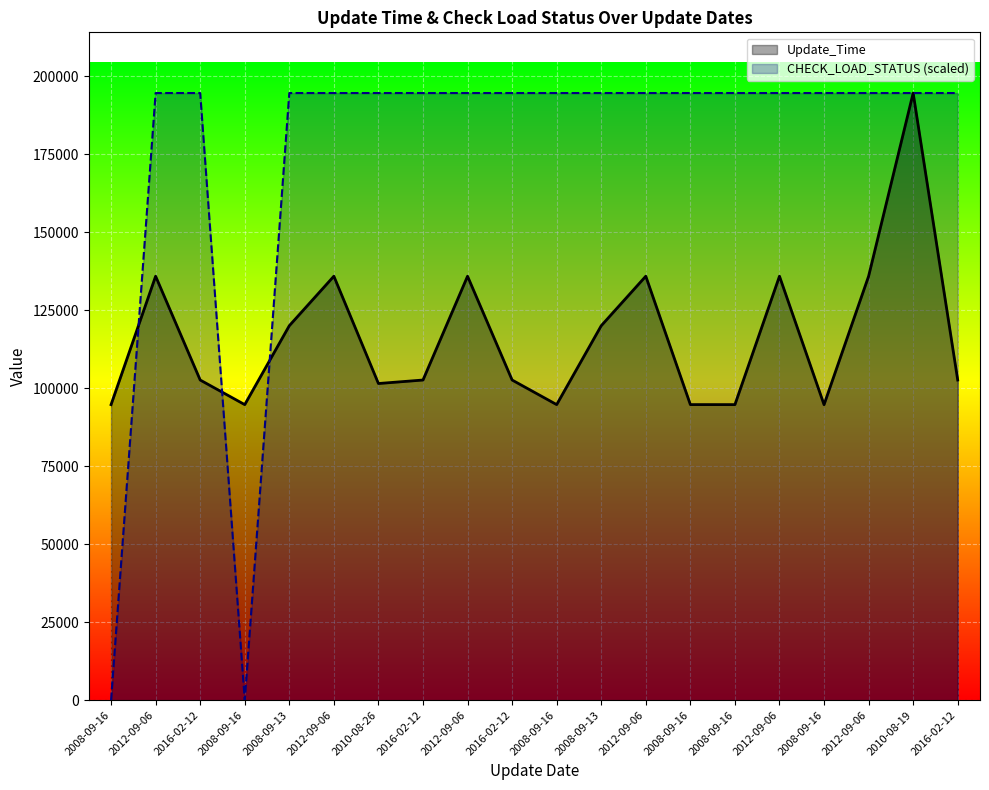

Reading left to right, extract all data points from this chart.

Update_Time: 2008-09-16=94749	2012-09-06=135920	2016-02-12=102640	2008-09-16=94750	2008-09-13=120049	2012-09-06=135920	2010-08-26=101516	2016-02-12=102638	2012-09-06=135917	2016-02-12=102638	2008-09-16=94754	2008-09-13=120047	2012-09-06=135919	2008-09-16=94759	2008-09-16=94752	2012-09-06=135916	2008-09-16=94738	2012-09-06=135917	2010-08-19=194642	2016-02-12=102638
CHECK_LOAD_STATUS (scaled): 2008-09-16=0	2012-09-06=194642	2016-02-12=194642	2008-09-16=0	2008-09-13=194642	2012-09-06=194642	2010-08-26=194642	2016-02-12=194642	2012-09-06=194642	2016-02-12=194642	2008-09-16=194642	2008-09-13=194642	2012-09-06=194642	2008-09-16=194642	2008-09-16=194642	2012-09-06=194642	2008-09-16=194642	2012-09-06=194642	2010-08-19=194642	2016-02-12=194642